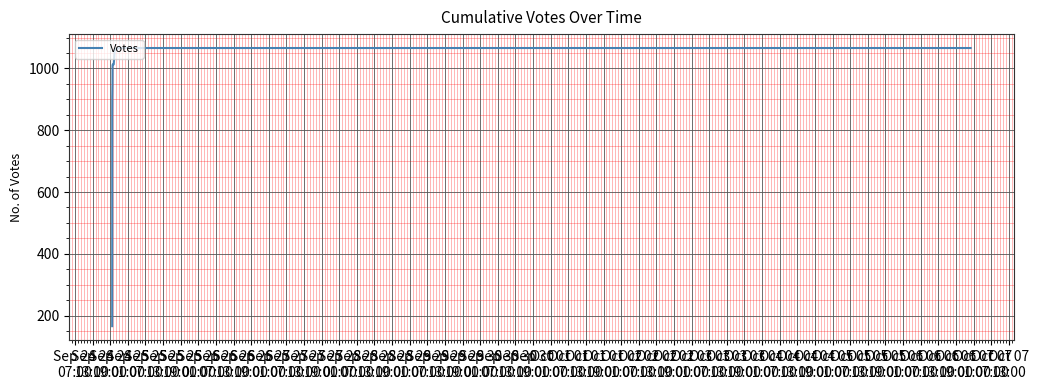

How many values exceed 1059?

18